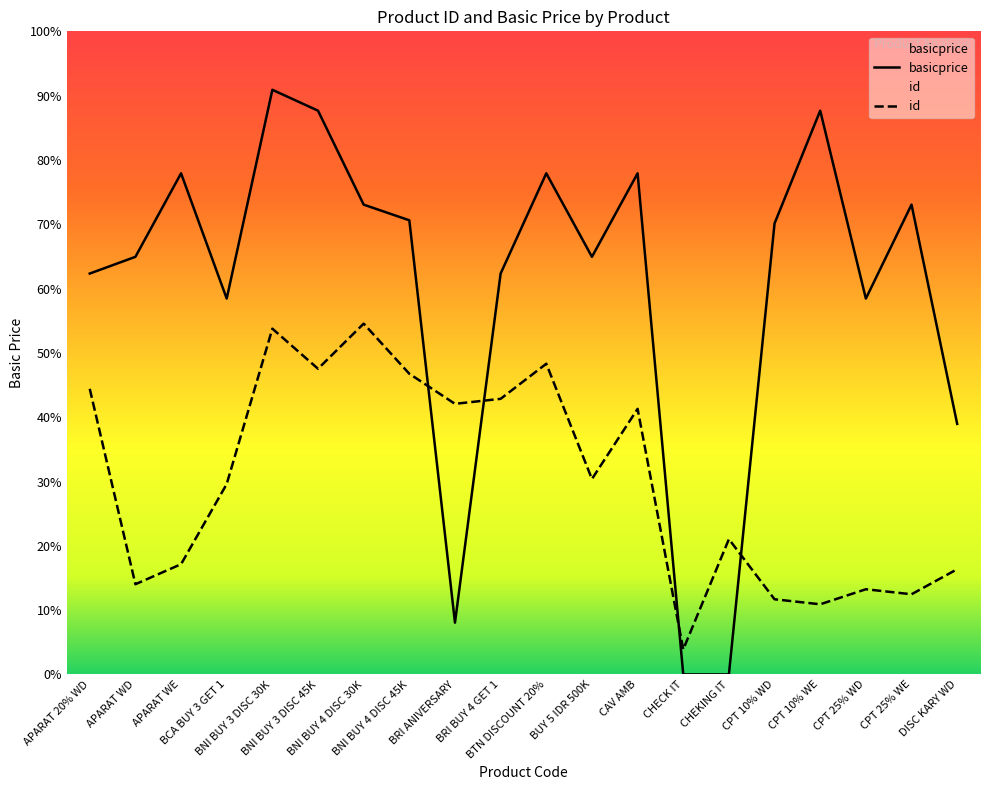

What is the sum of all id values?

927600